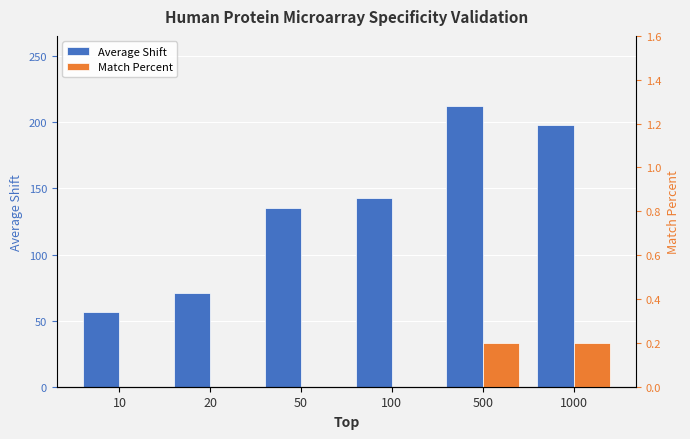

Is it true that Match Percent equals -0.1 at 10?

False